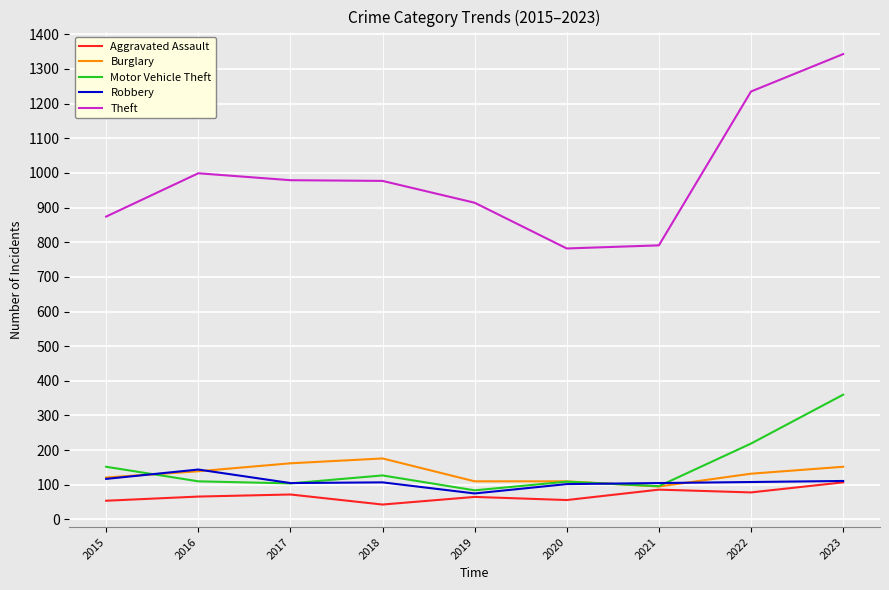

Is the value of Motor Vehicle Theft at 2022 greater than the value of Aggravated Assault at 2018?

Yes